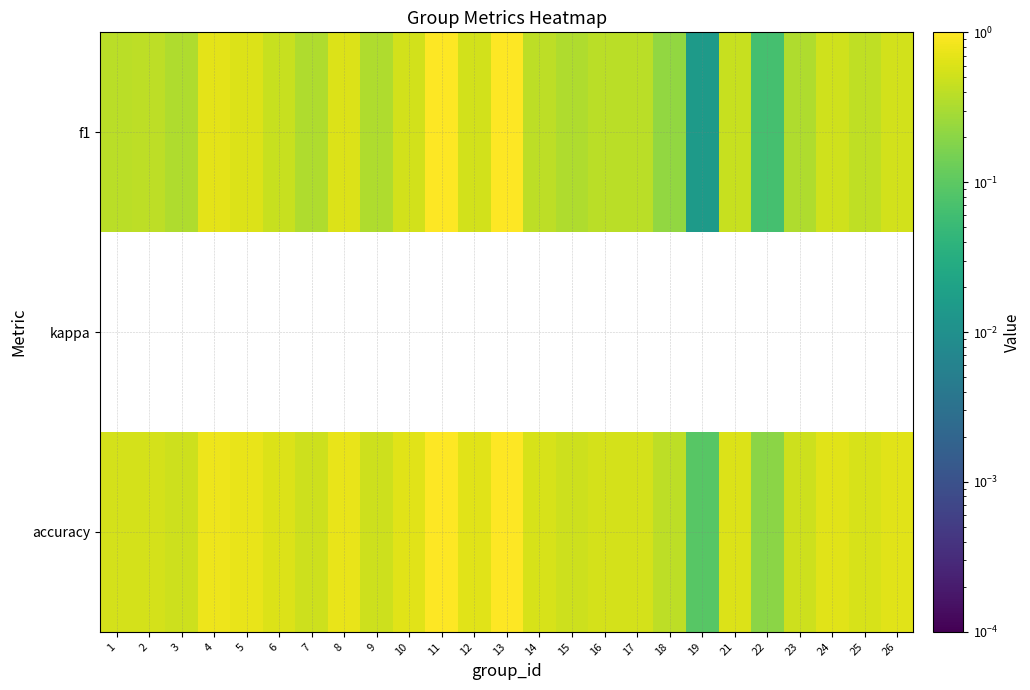

Between 3 and 9, which series saw the biggest shift?

f1